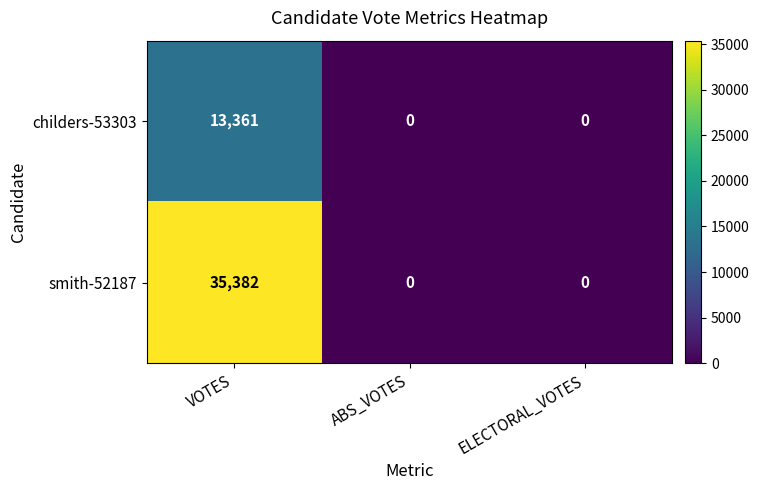

List the series in order of their peak value, highest first.

smith-52187, childers-53303